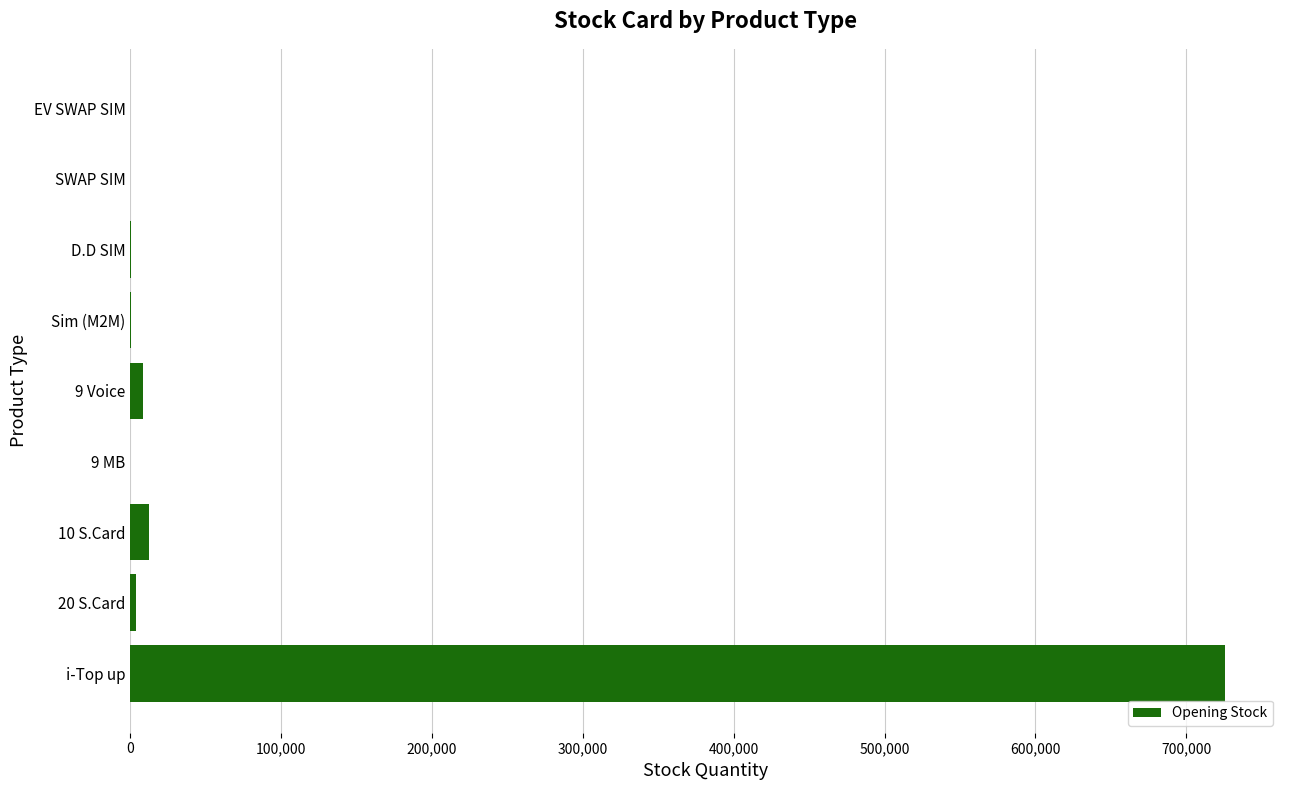

Count the number of categories in the chart.

9